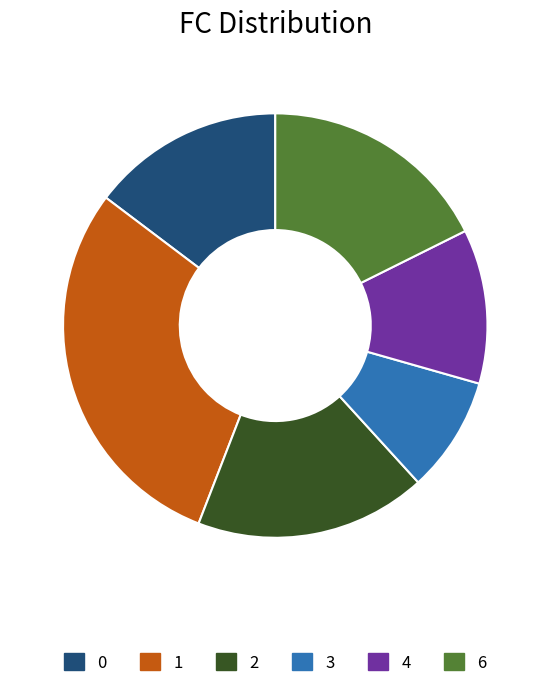

Approximately how many times larger is the value at 3 compared to 6?

0.5